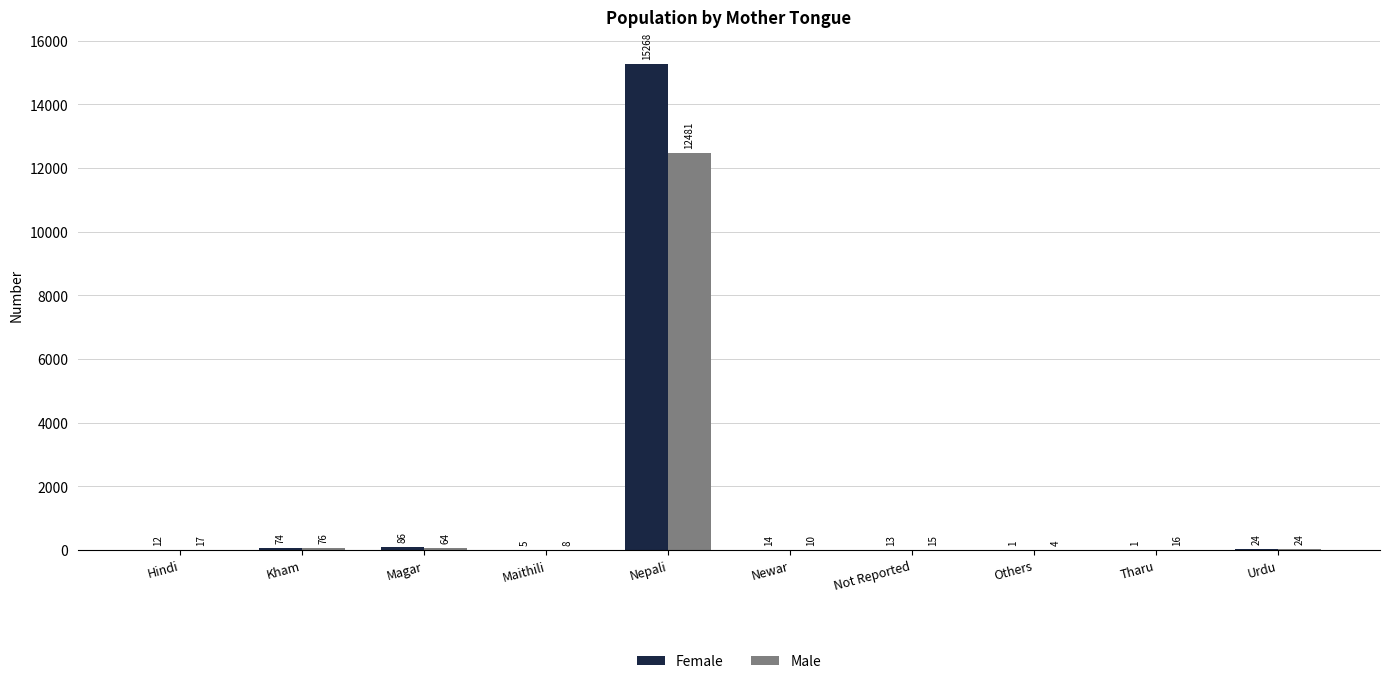

Which series changed the most between Kham and Nepali?

Female